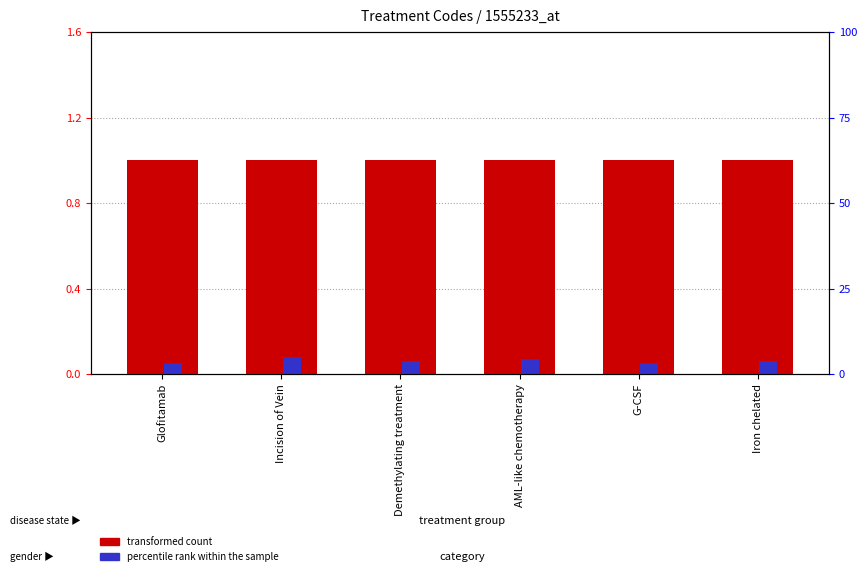

List the series in order of their overall mean, lowest first.

percentile rank within the sample, transformed count